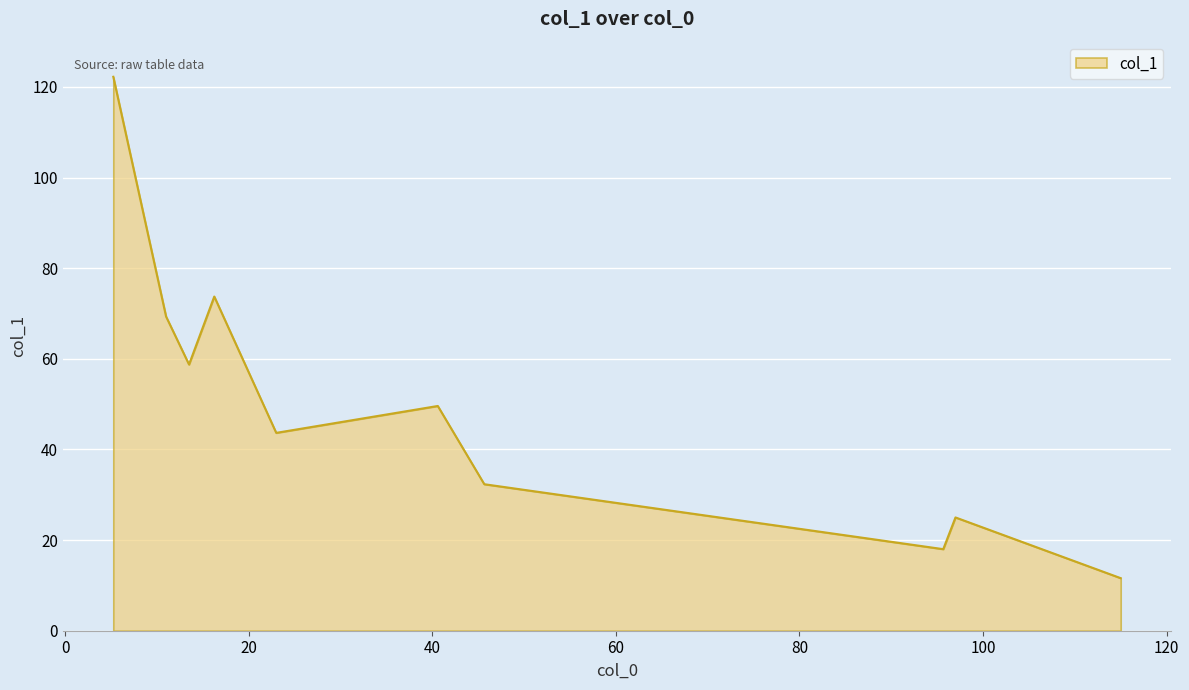

What is the sum of all values?

504.3